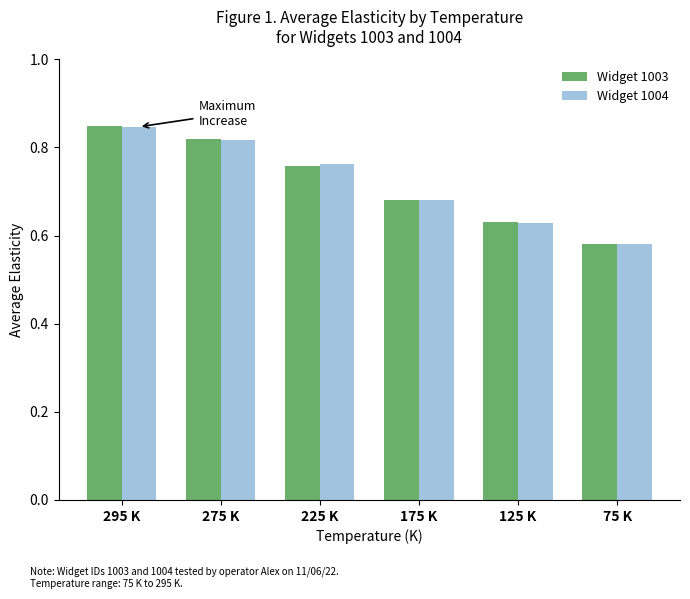

What is the label of the 5th bar from the right?

275 K